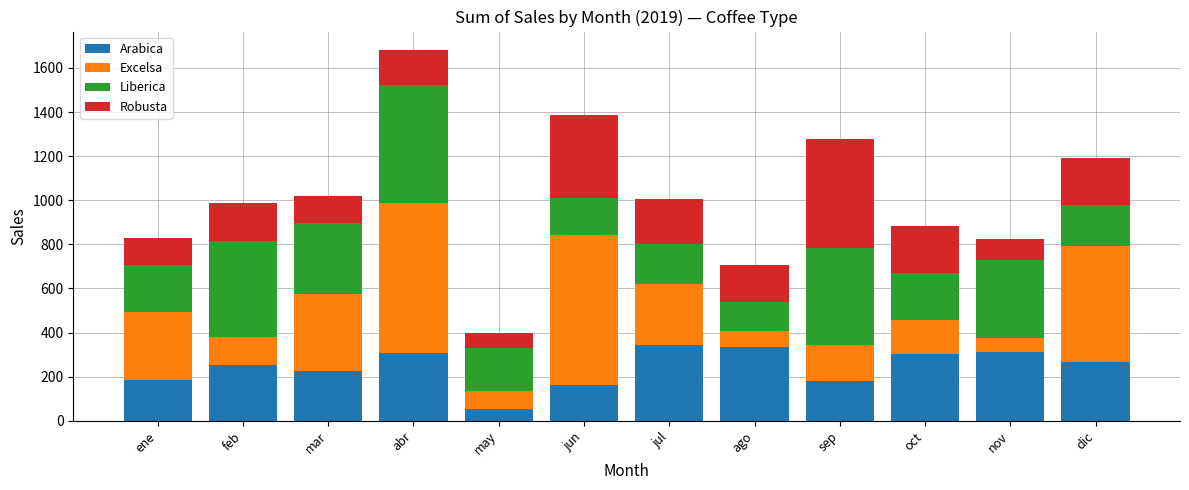

How many data points does each series have?

12